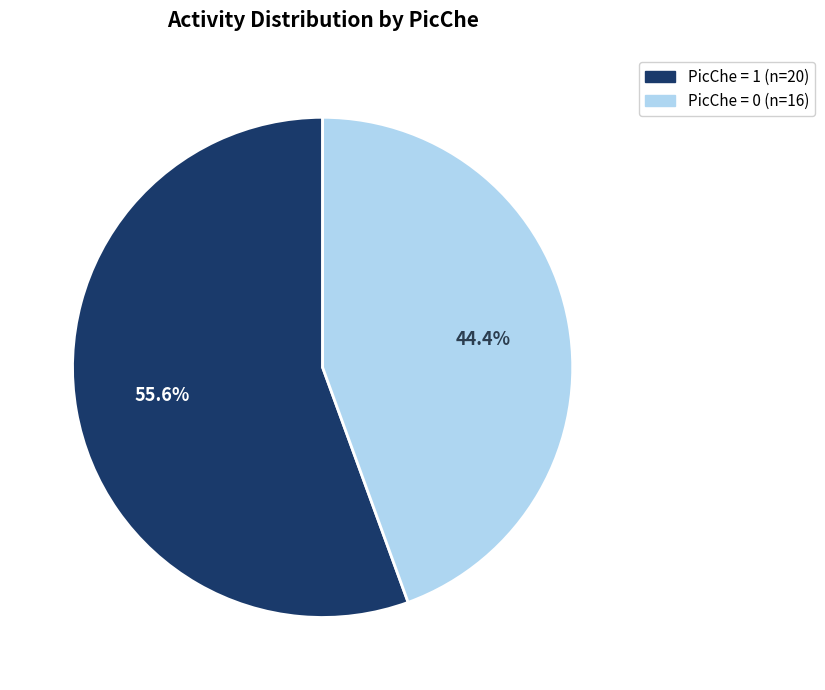

Is there a majority slice in this chart?

Yes